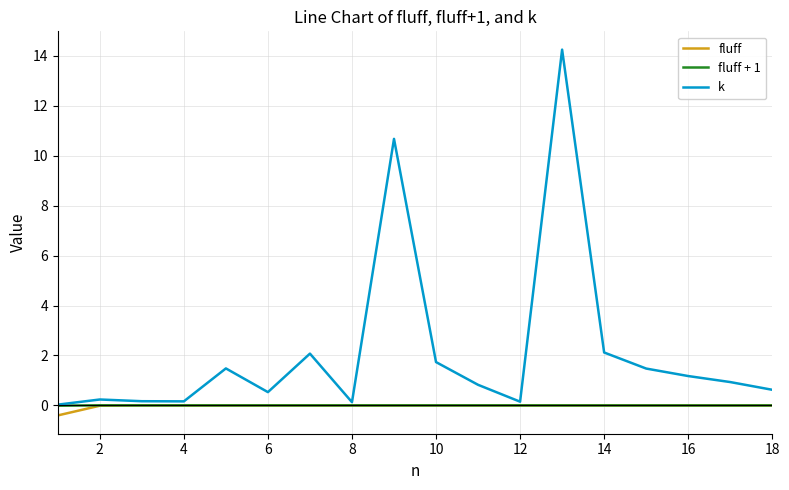

What is the minimum value shown in the chart?

-0.4